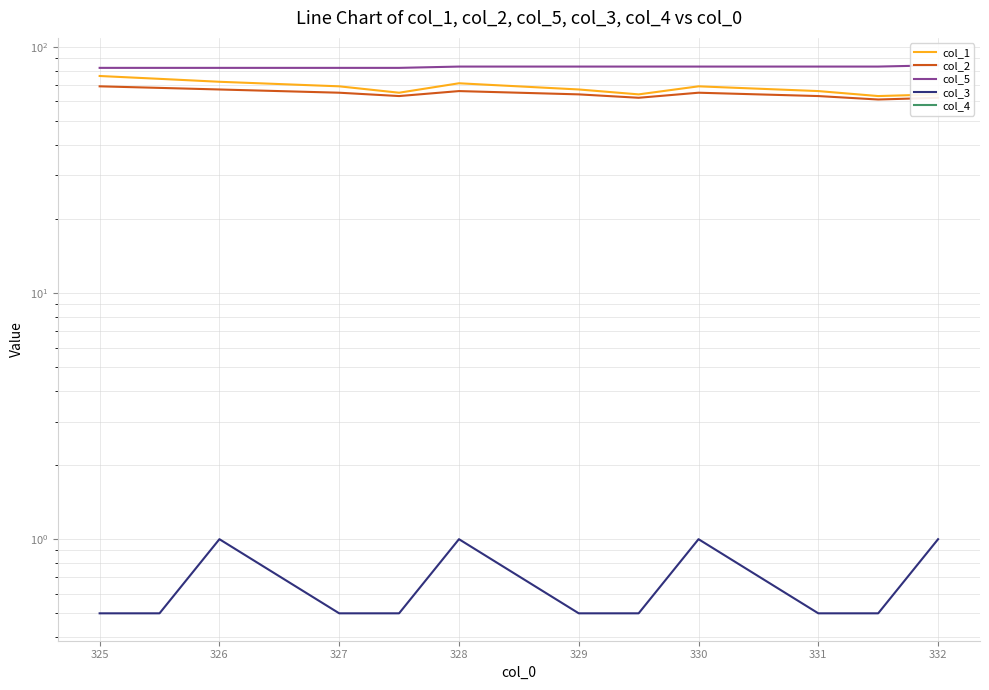

Reading left to right, transcribe all the data shown in this chart.

col_1: 76.0	74.0	72.0	69.0	65.0	71.0	67.0	64.0	69.0	66.0	63.0	64.0
col_2: 69.0	68.0	67.0	65.0	63.0	66.0	64.0	62.0	65.0	63.0	61.0	62.0
col_5: 82.0	82.0	82.0	82.0	82.0	83.0	83.0	83.0	83.0	83.0	83.0	84.0
col_3: 0.5	0.5	1.0	0.5	0.5	1.0	0.5	0.5	1.0	0.5	0.5	1.0
col_4: 0.0	0.0	0.0	0.0	0.0	0.0	0.0	0.0	0.0	0.0	0.0	0.0